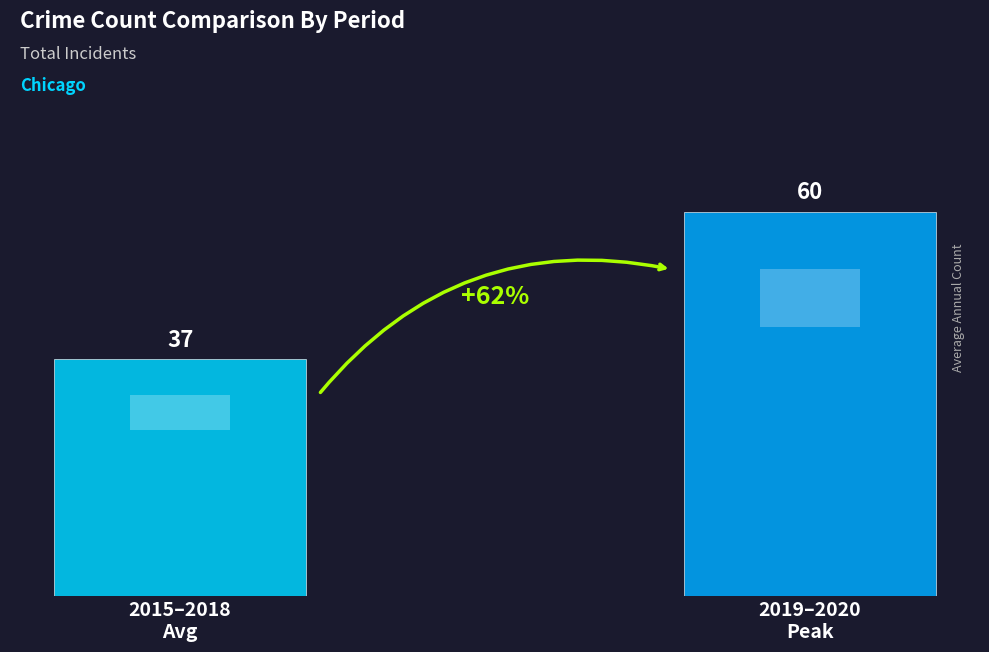

Is it true that Theft equals 8 at 2023?

False